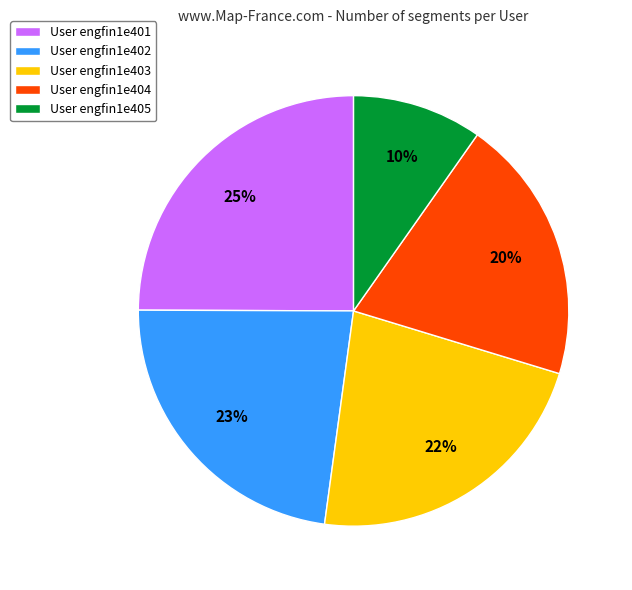

To the nearest percent, what is the combined percentage of User engfin1e403 and User engfin1e402?

45%